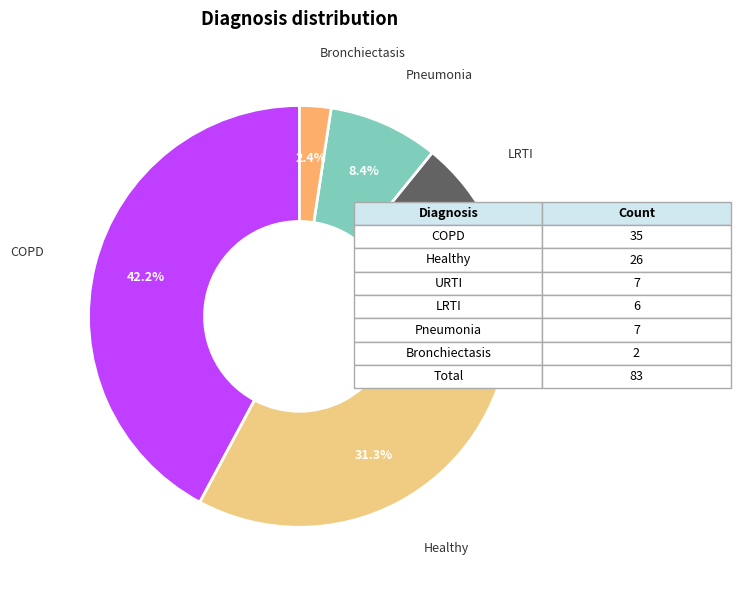

To the nearest percent, what is the difference between the largest and smallest slice percentages?

40%